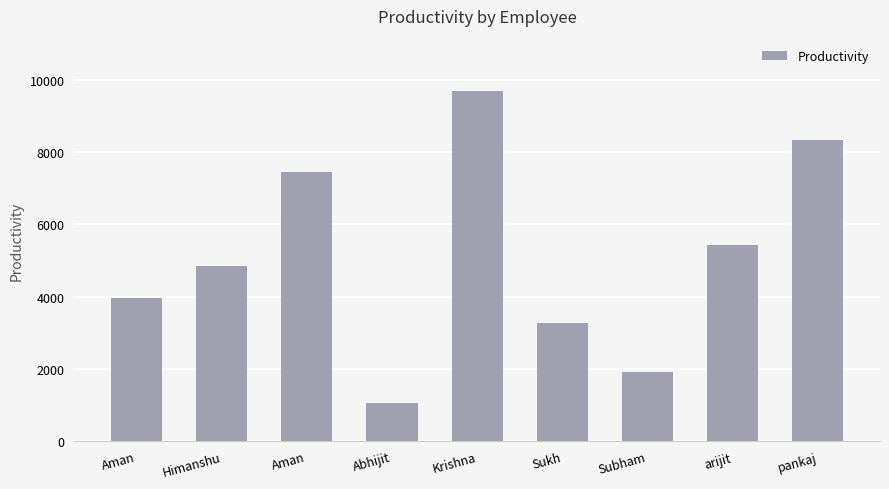

Is it true that the value at Aman is 10332?

False